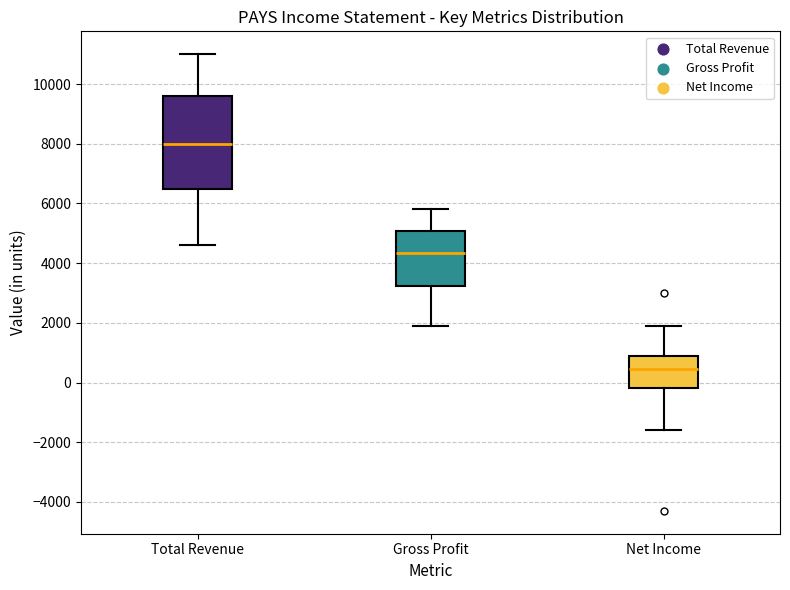

Which box is the tallest, from its lower edge to its upper edge?

Total Revenue